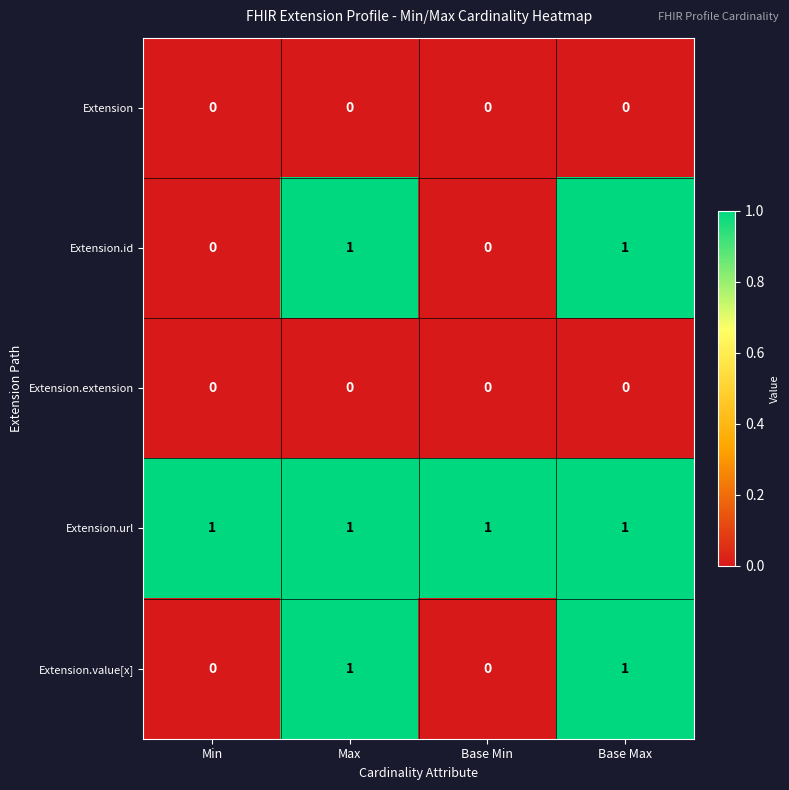

True or false: Extension.id has a value of 0 at Min.

True